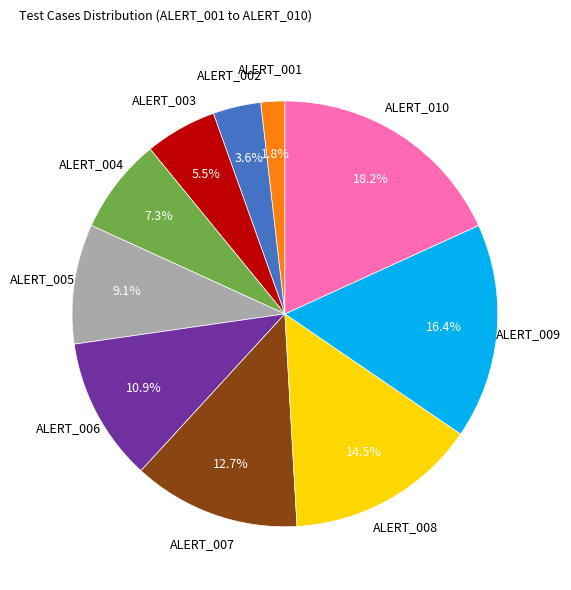

Is there a majority slice in this chart?

No